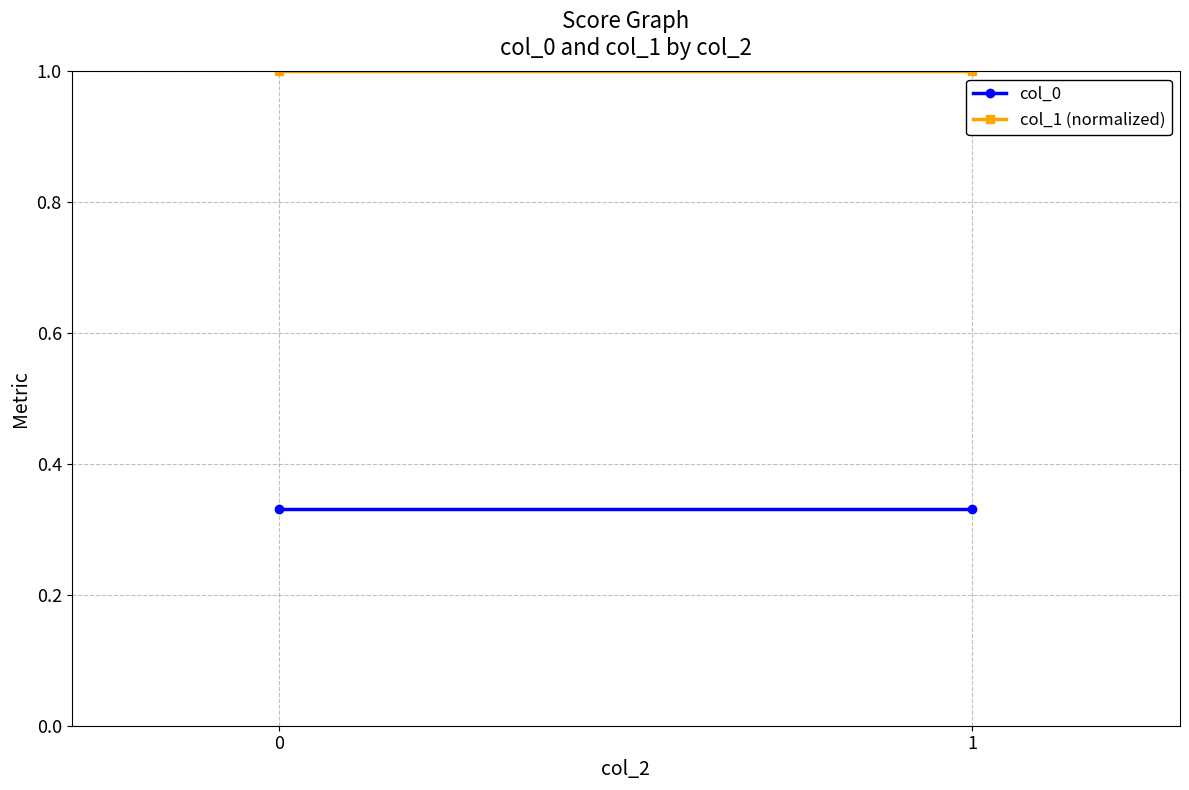

How many lines are shown in the chart?

2